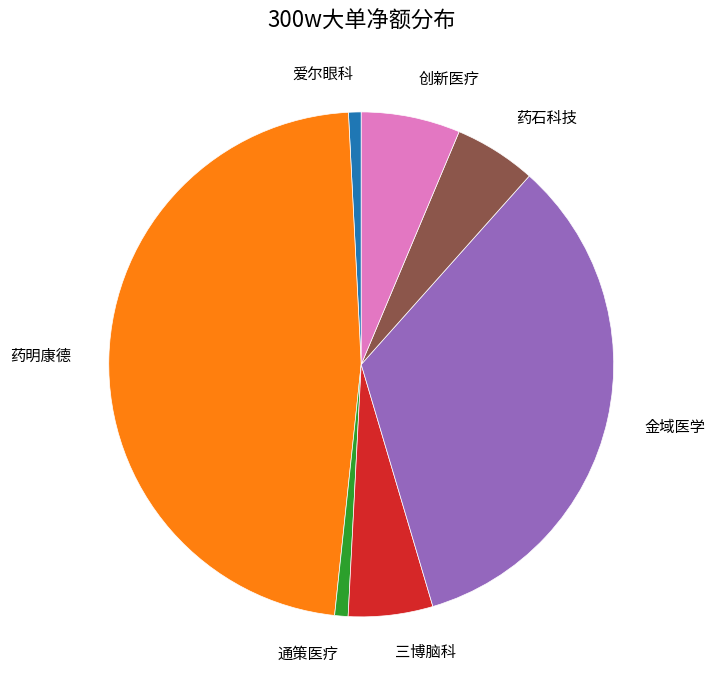

Is it true that 三博脑科 is 5% of the pie?

True